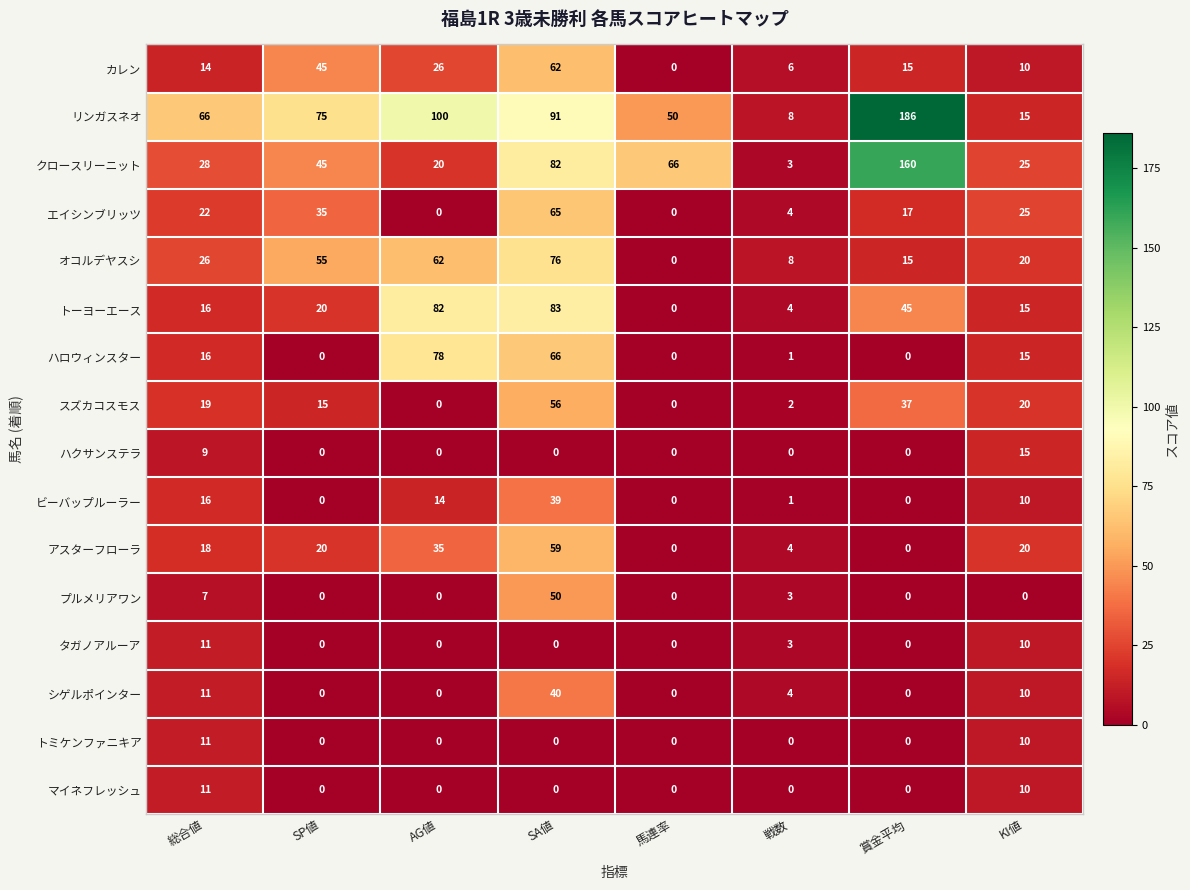

What is the maximum value shown in the chart?

186